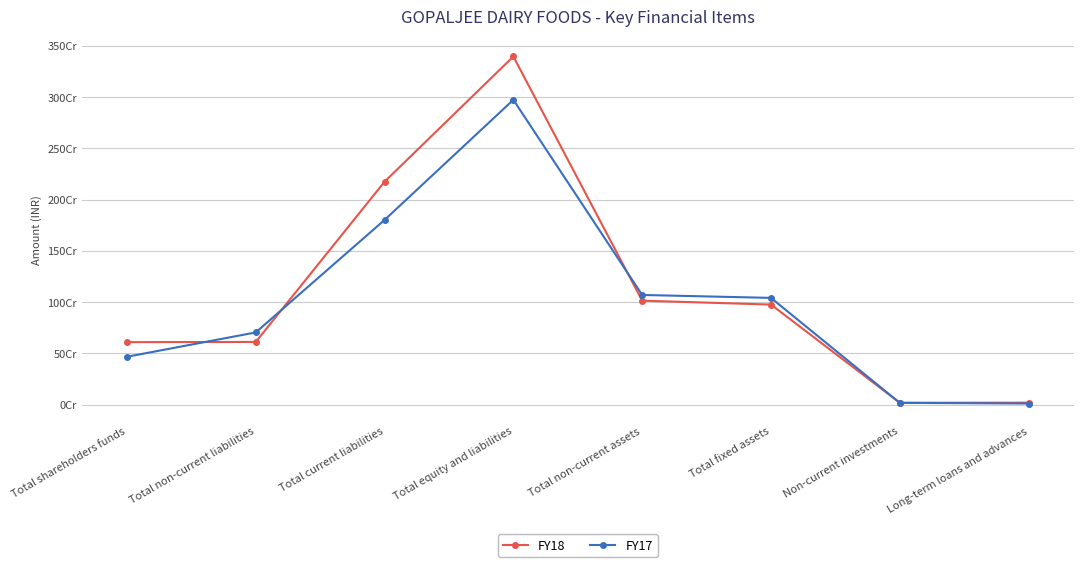

Is this an area chart (filled region under the line)?

No